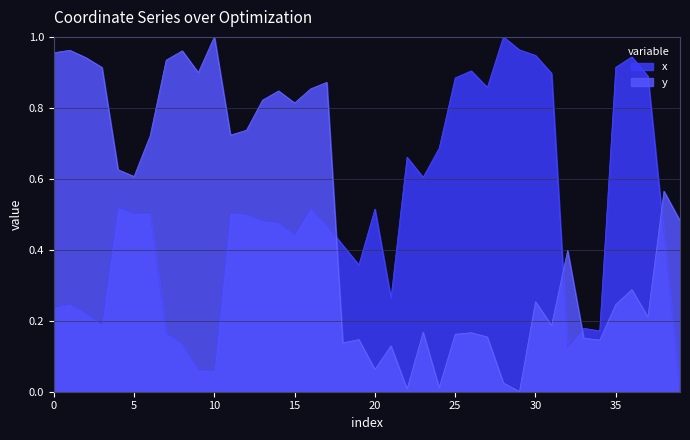

True or false: y and x intersect in this chart.

True